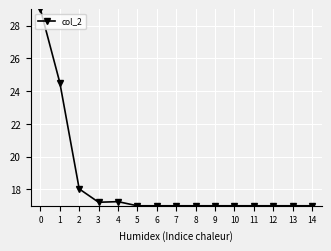

How many categories are shown in the chart?

15